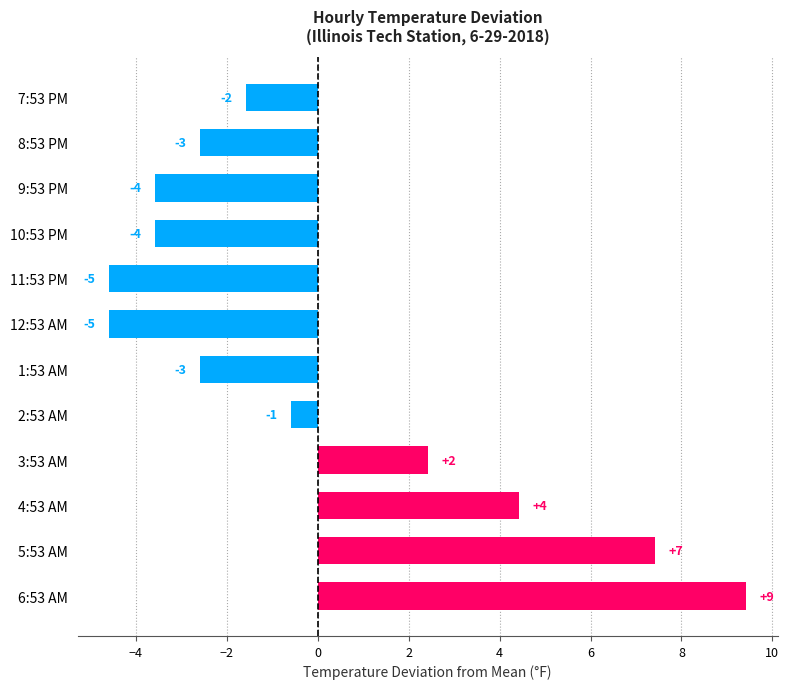

Does the chart contain any negative values?

Yes